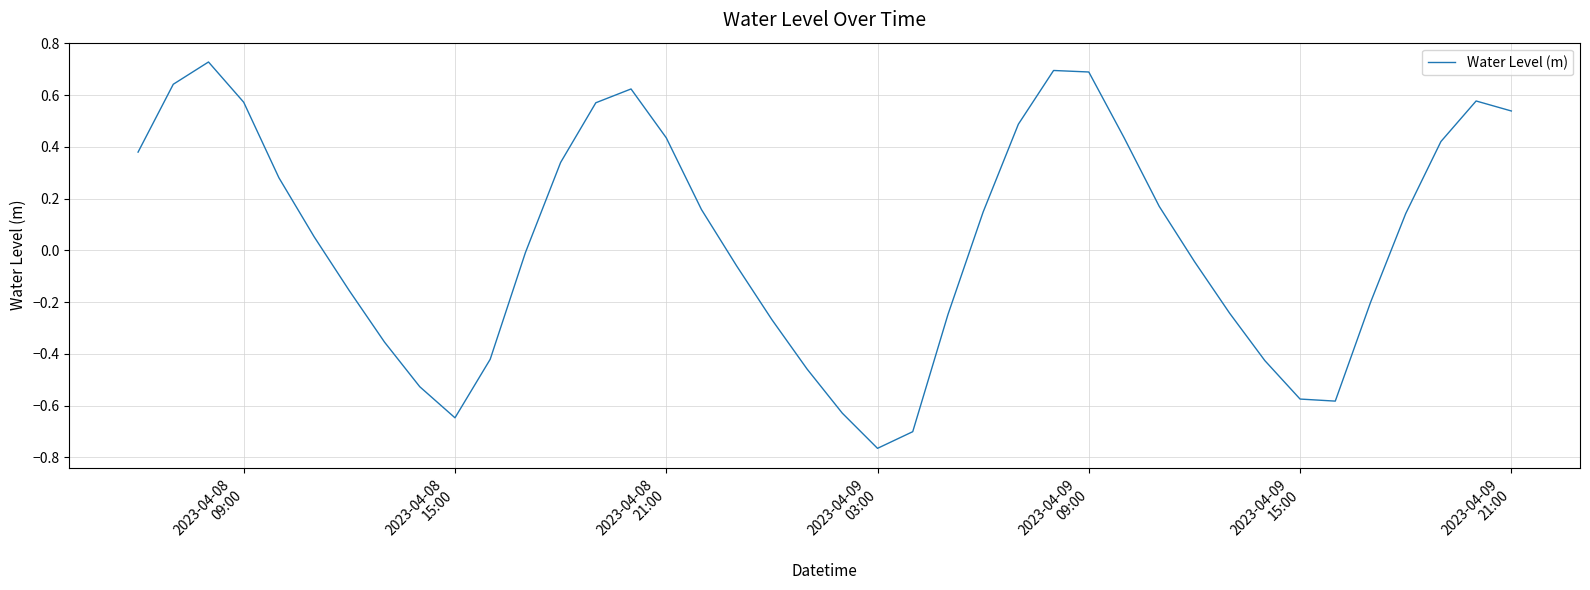

What is the maximum value shown in the chart?

0.7